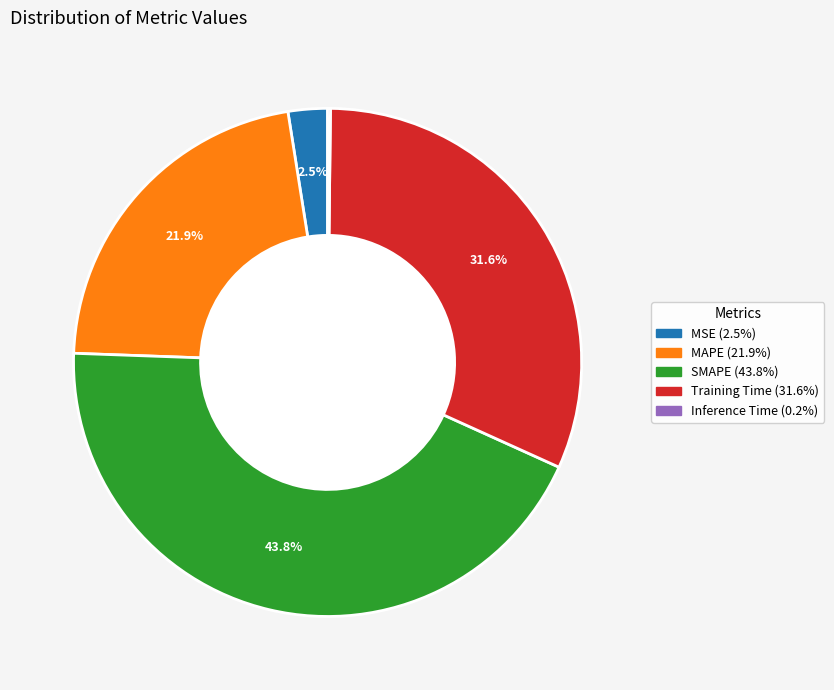

Which category has the biggest portion of the pie?

SMAPE